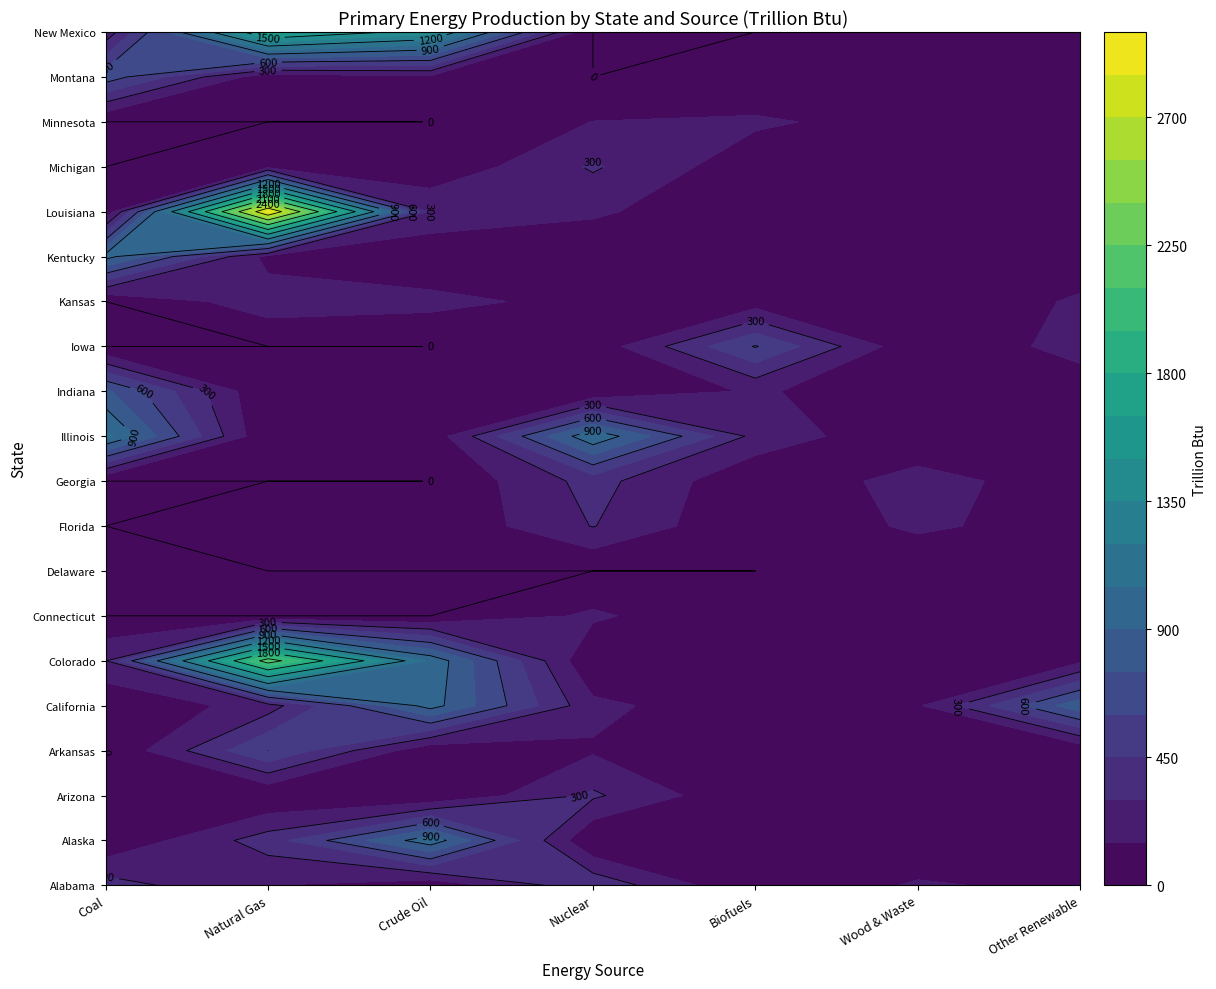

What is the difference between the highest and lowest values at Nuclear?

1025.7